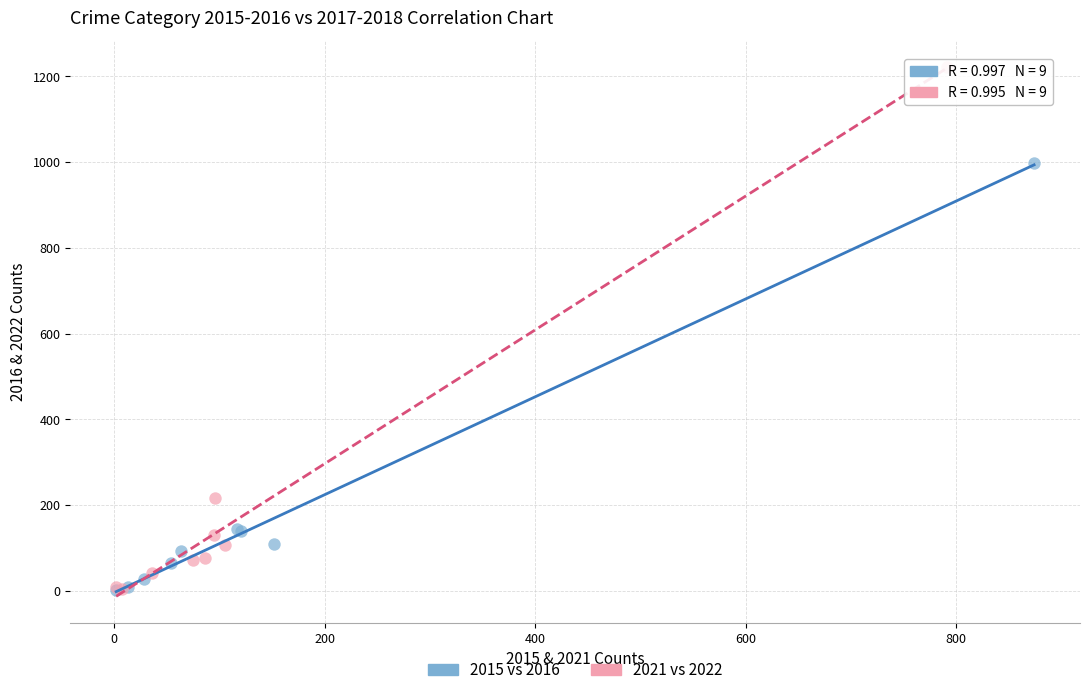

Which series has the largest Y range (max minus min)?

2021 vs 2022